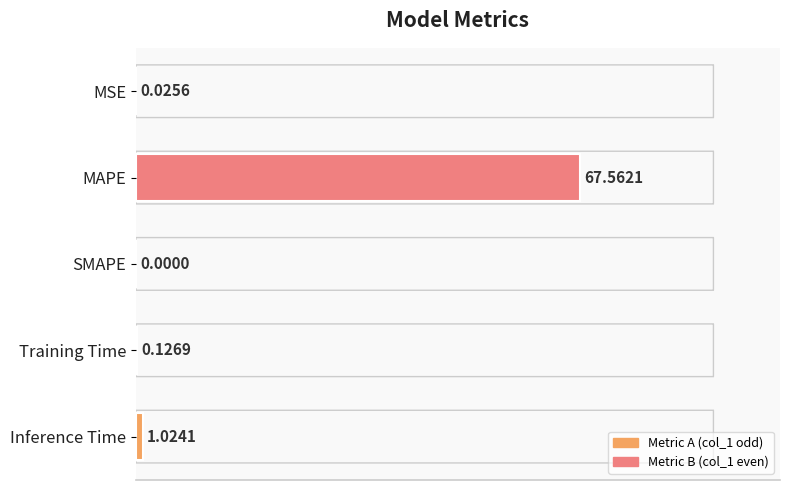

Which has a higher value, Training Time or MSE?

Training Time